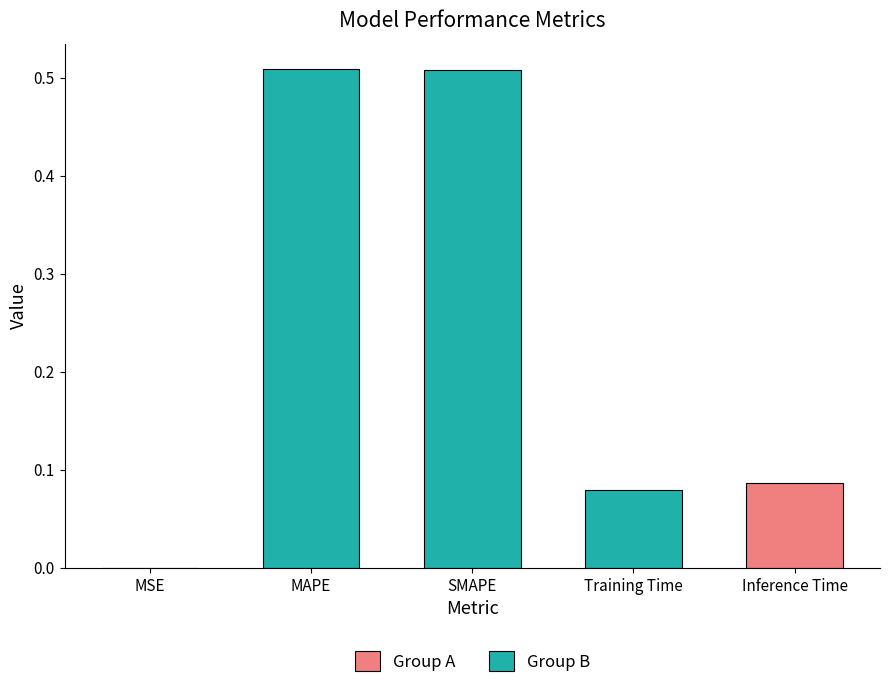

What is the sum of the values at MAPE and SMAPE?

1.0